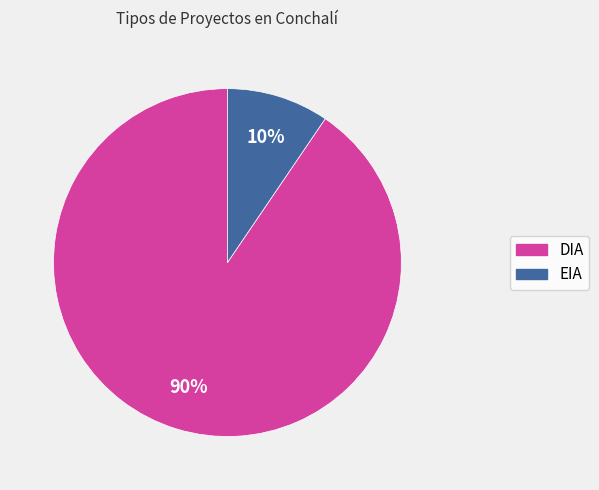

Does EIA account for over 50% of the chart?

No